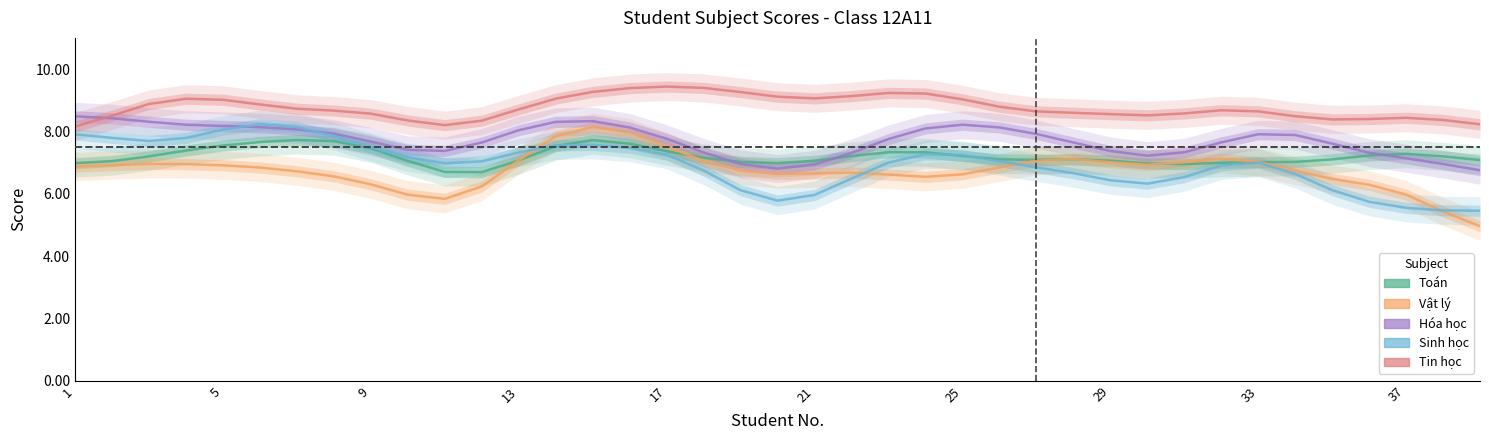

Reading right to left, list all the values displayed in this chart.

Toán: 7.1	7.2	7.3	7.2	7.1	7.0	7.0	7.0	6.9	7.0	7.1	7.1	7.1	7.1	7.2	7.3	7.3	7.2	7.1	7.0	7.0	7.2	7.4	7.6	7.7	7.5	7.1	6.7	6.7	7.1	7.5	7.7	7.7	7.7	7.5	7.4	7.2	7.0	7.0
Vật lý: 5.0	5.4	6.0	6.3	6.5	6.7	7.0	7.1	7.0	6.9	7.0	7.1	7.1	6.8	6.6	6.5	6.6	6.7	6.7	6.6	6.7	7.0	7.5	8.0	8.1	7.8	7.1	6.2	5.8	6.0	6.3	6.6	6.7	6.8	6.9	7.0	7.0	6.9	6.9
Hóa học: 6.8	7.0	7.1	7.3	7.6	7.9	7.9	7.6	7.3	7.2	7.4	7.6	7.9	8.1	8.2	8.1	7.8	7.3	6.9	6.8	7.0	7.3	7.8	8.1	8.3	8.3	8.0	7.6	7.4	7.4	7.7	7.9	8.1	8.1	8.2	8.2	8.3	8.4	8.5
Sinh học: 5.5	5.5	5.5	5.7	6.1	6.6	7.0	6.9	6.5	6.3	6.4	6.7	6.8	7.0	7.2	7.3	7.0	6.5	6.0	5.8	6.1	6.7	7.3	7.5	7.6	7.6	7.3	7.0	7.0	7.2	7.5	7.9	8.1	8.2	8.1	7.8	7.7	7.8	7.9
Tin học: 8.2	8.4	8.4	8.4	8.4	8.5	8.6	8.7	8.6	8.5	8.6	8.6	8.6	8.8	9.0	9.2	9.2	9.1	9.1	9.1	9.3	9.4	9.4	9.4	9.3	9.1	8.7	8.3	8.2	8.3	8.6	8.7	8.7	8.9	9.0	9.0	8.9	8.5	8.2